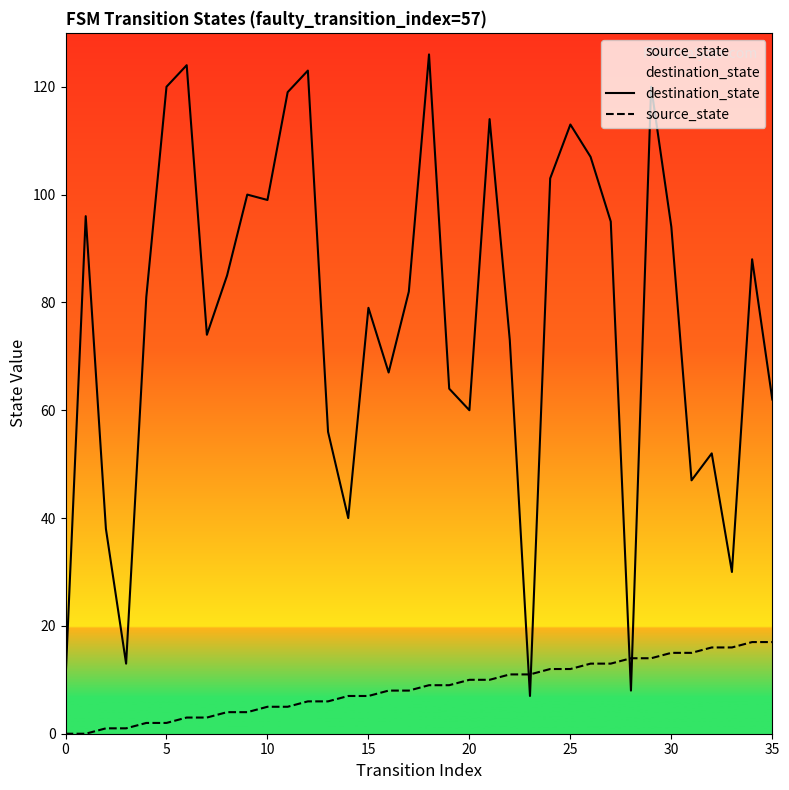

Which has a higher value, 13 or 30?

30